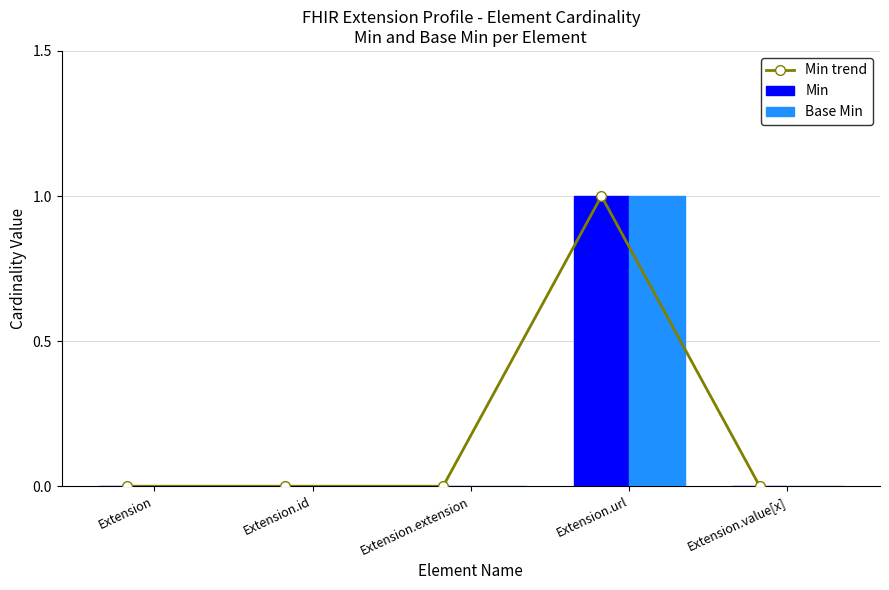

Is it true that Min trend equals 0 at Extension.id?

False